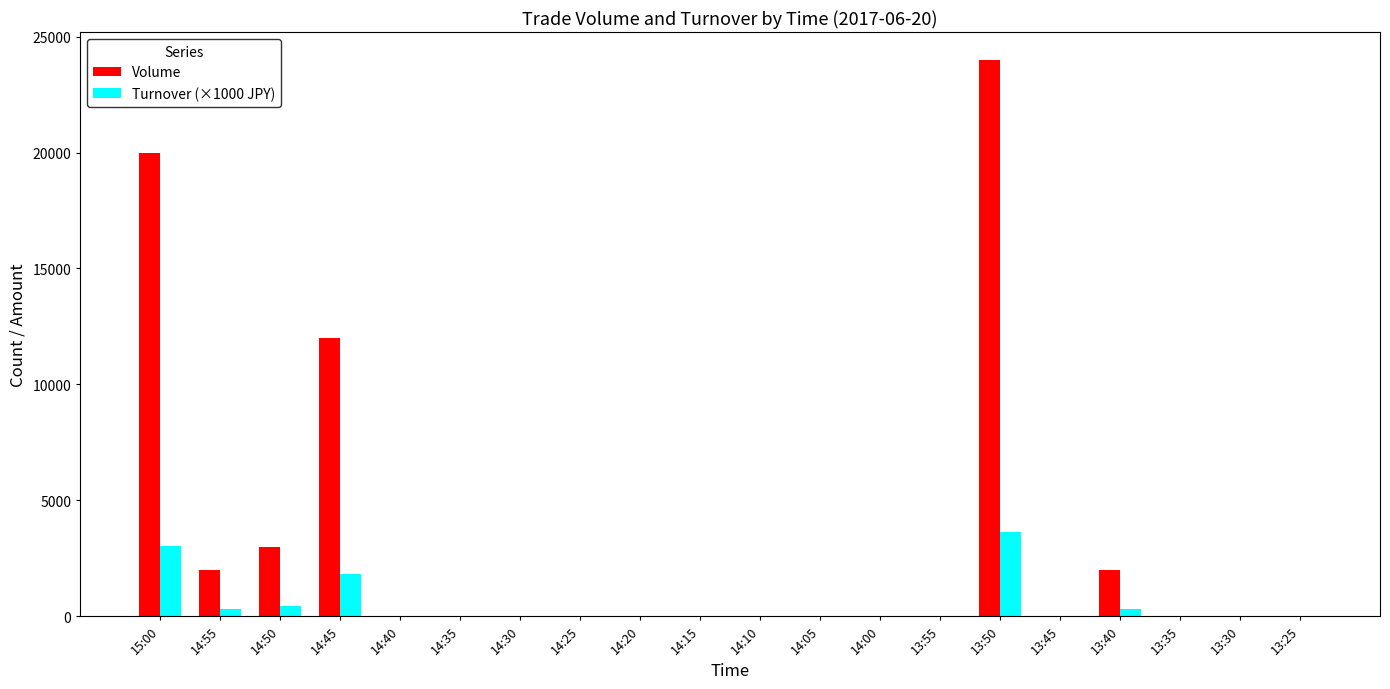

The value of Turnover (×1000 JPY) at 13:30 is 1501. True or false?

False